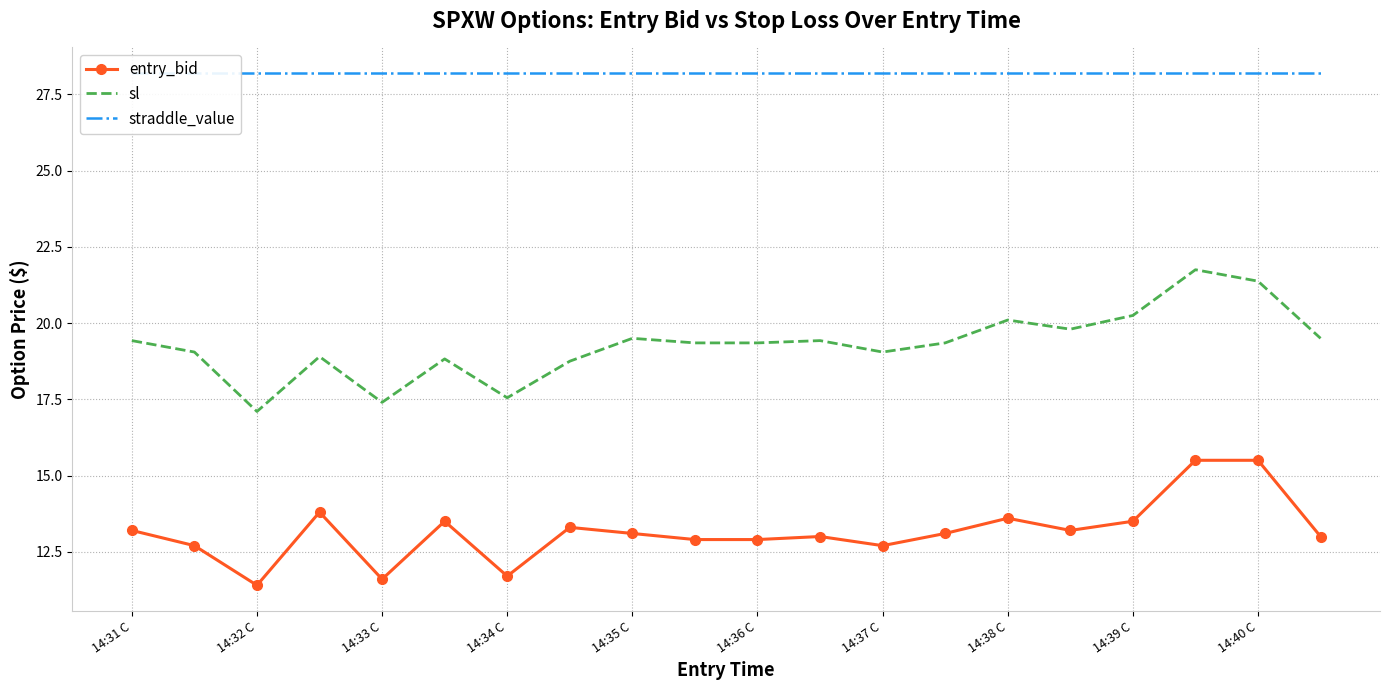

How many data points in sl are above 19?

14